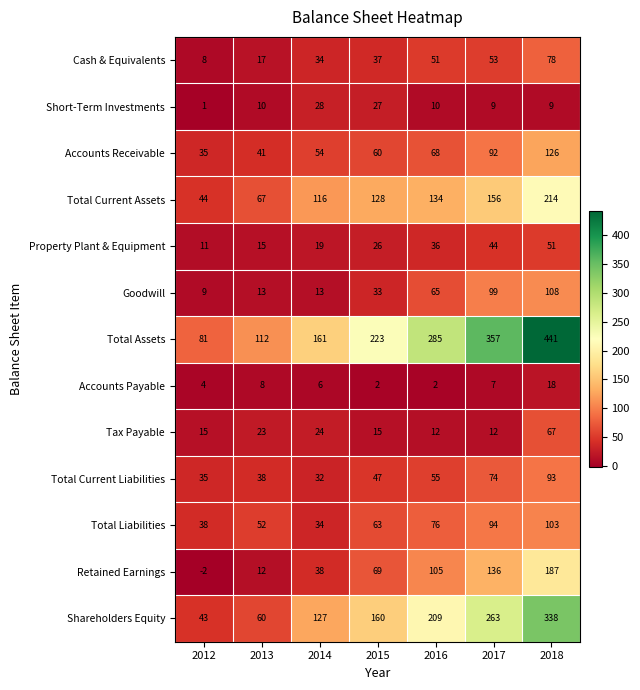

At which label is Accounts Payable closest to 10?

2013